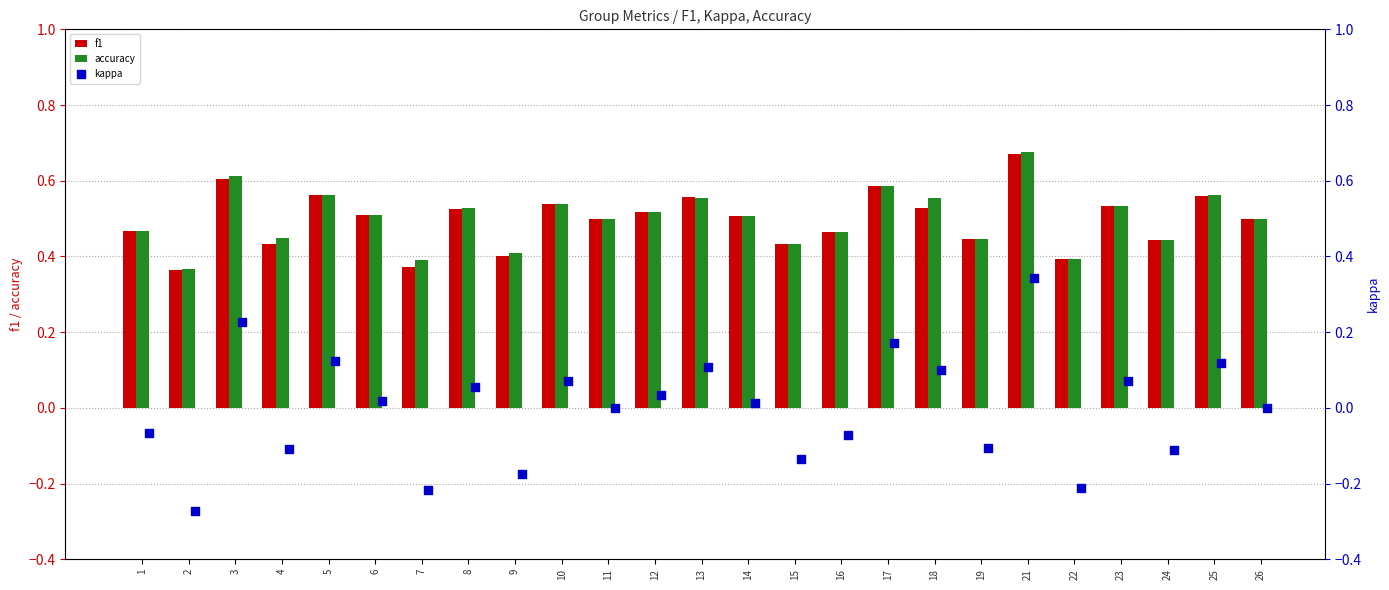

Which series has the largest total across all categories?

accuracy